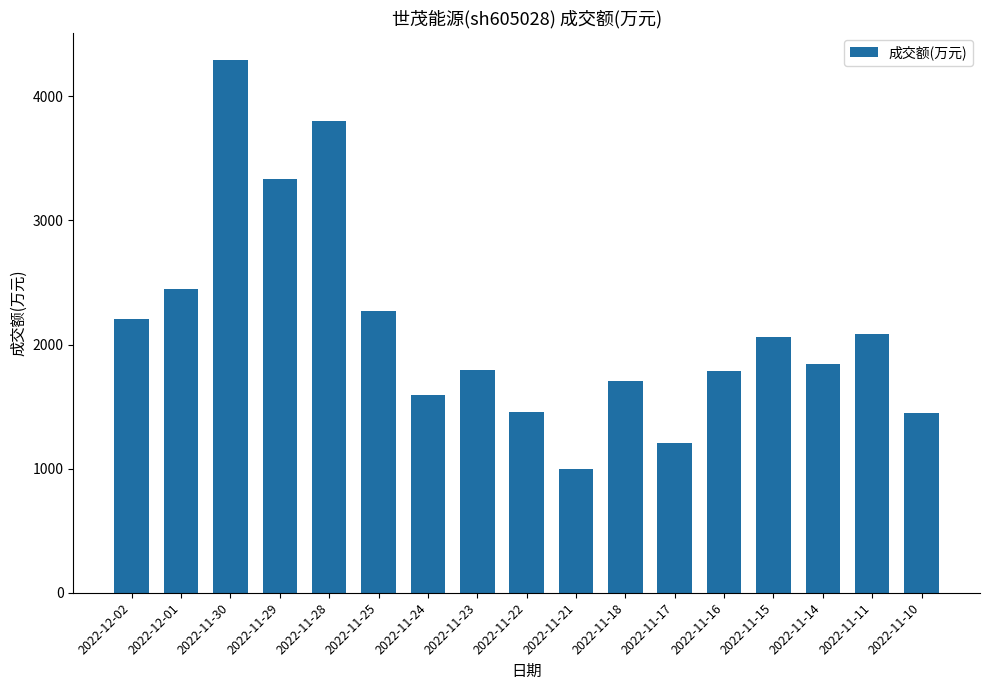

Are the bars horizontal?

No